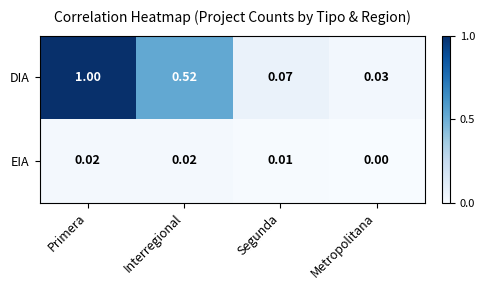

Which series has the largest total across all categories?

DIA